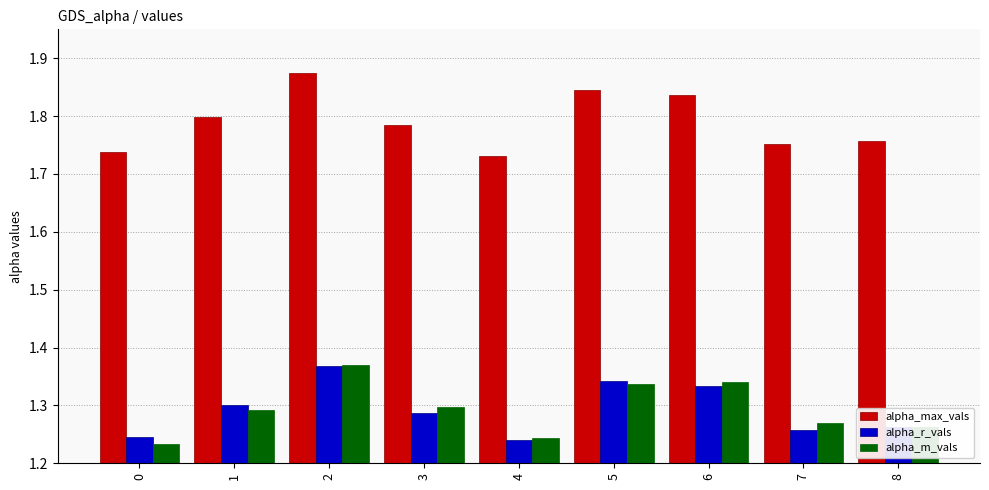

True or false: alpha_r_vals has a value of 1.3 at 8.

True